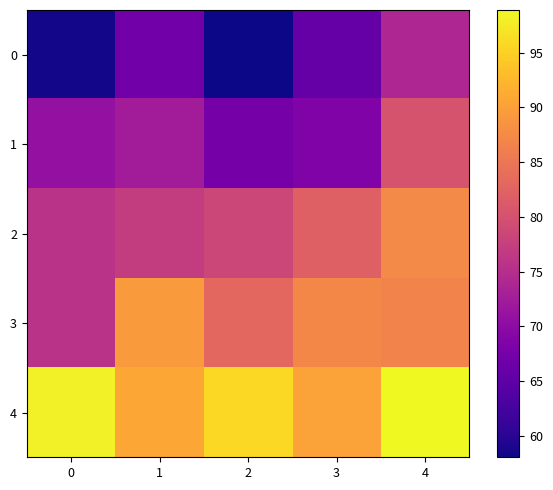

What is the total value across all series at 2?

382.6